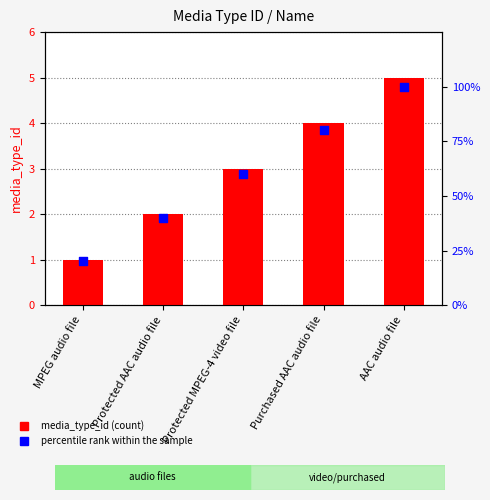

Which series has the widest spread of Y values?

percentile rank within the sample